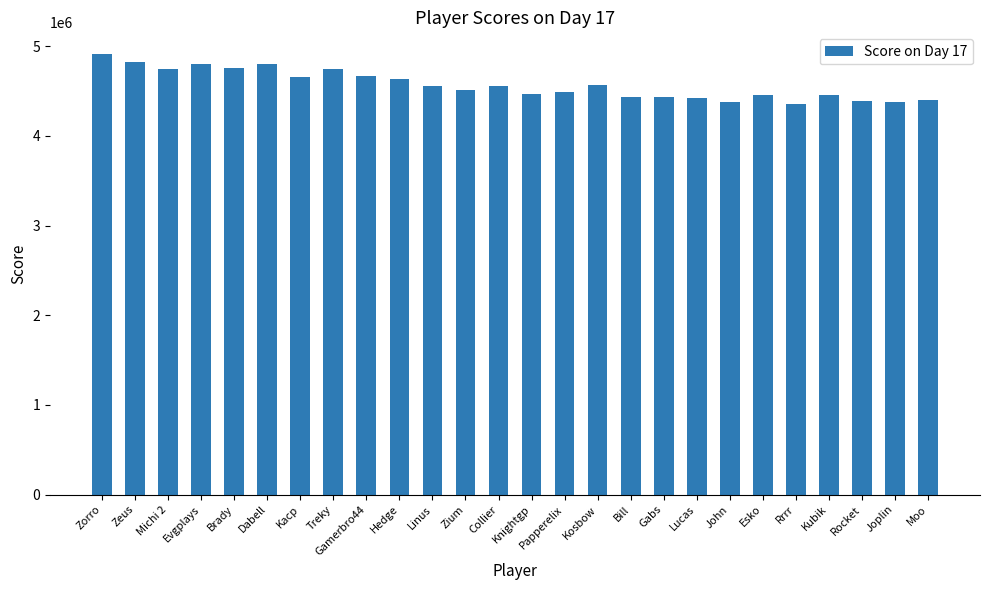

Are the bars grouped side by side (vs. stacked)?

No